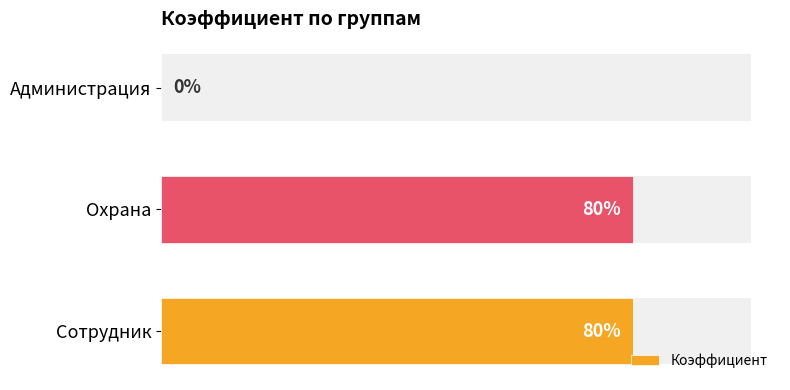

Read the value at Охрана.

0.8